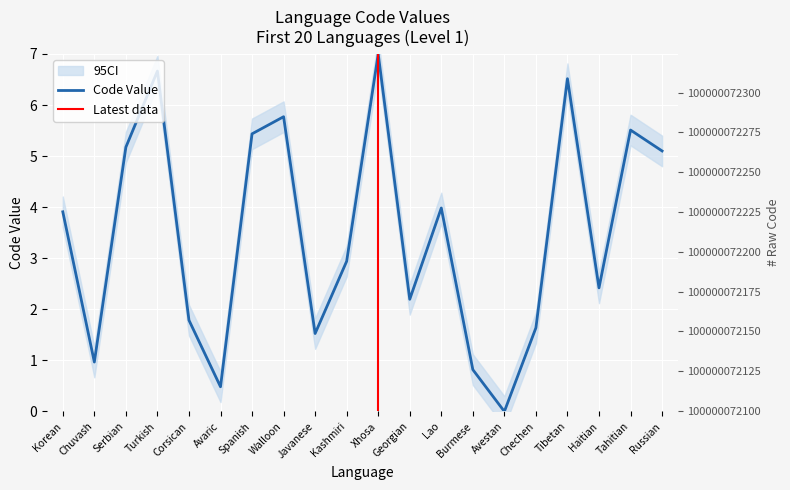

What is the label of the 13th point from the right?

Walloon